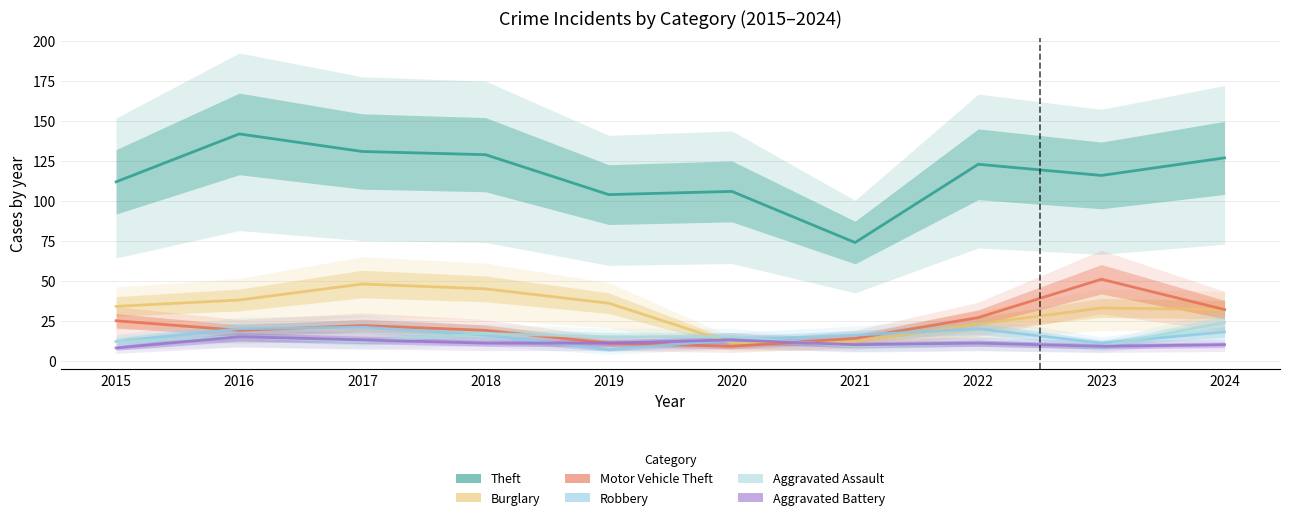

What is the minimum value for Motor Vehicle Theft?

9